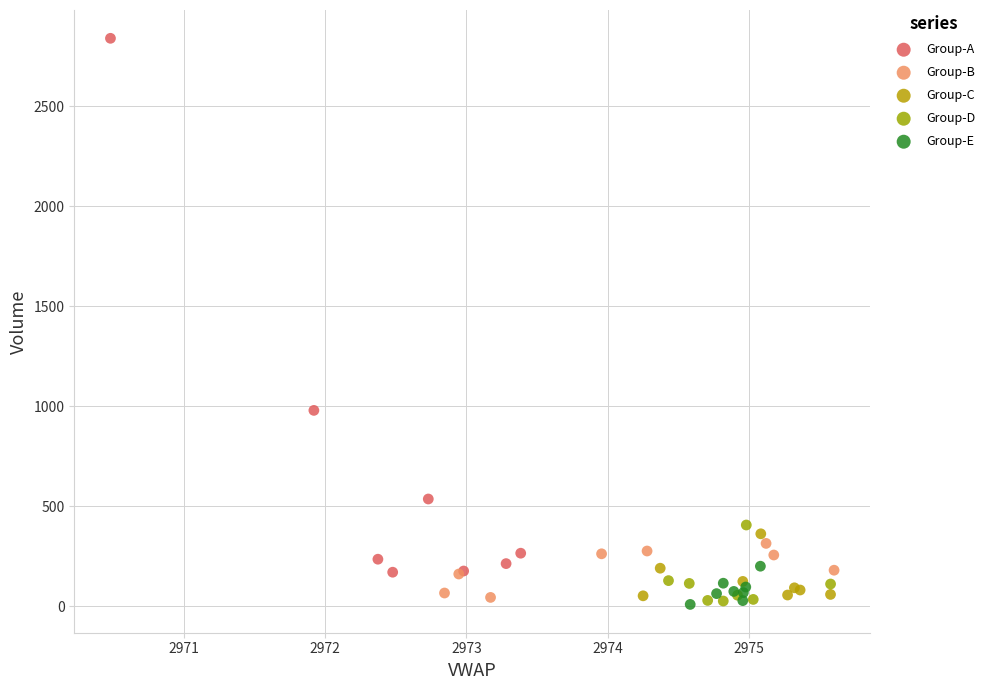

Which series has the widest spread of Y values?

Group-A